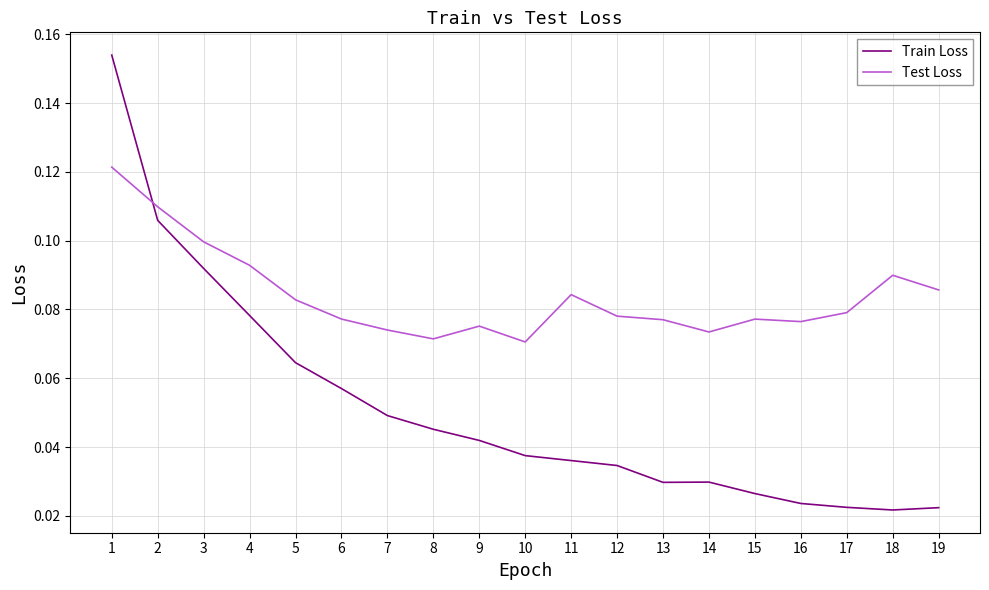

Which series ends up on top after the final intersection of Test Loss and Train Loss?

Test Loss